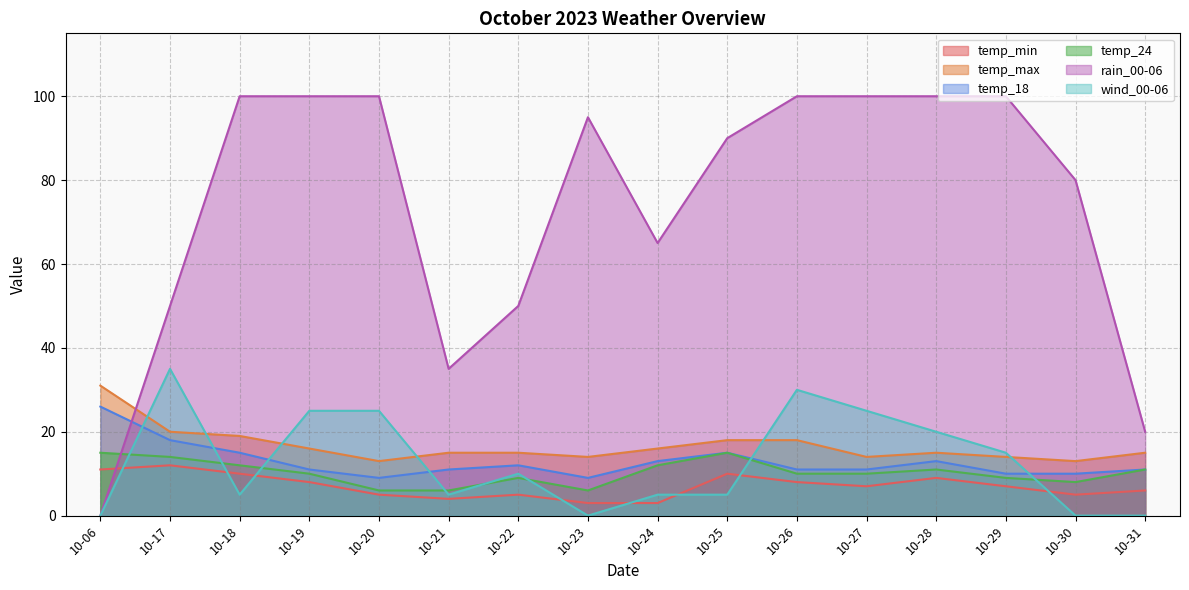

Does the chart have visible grid lines?

Yes